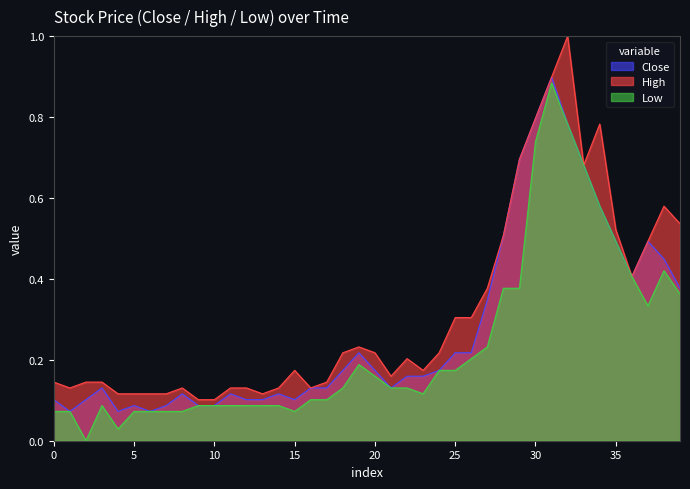

What is the highest value of the High series?

1.0